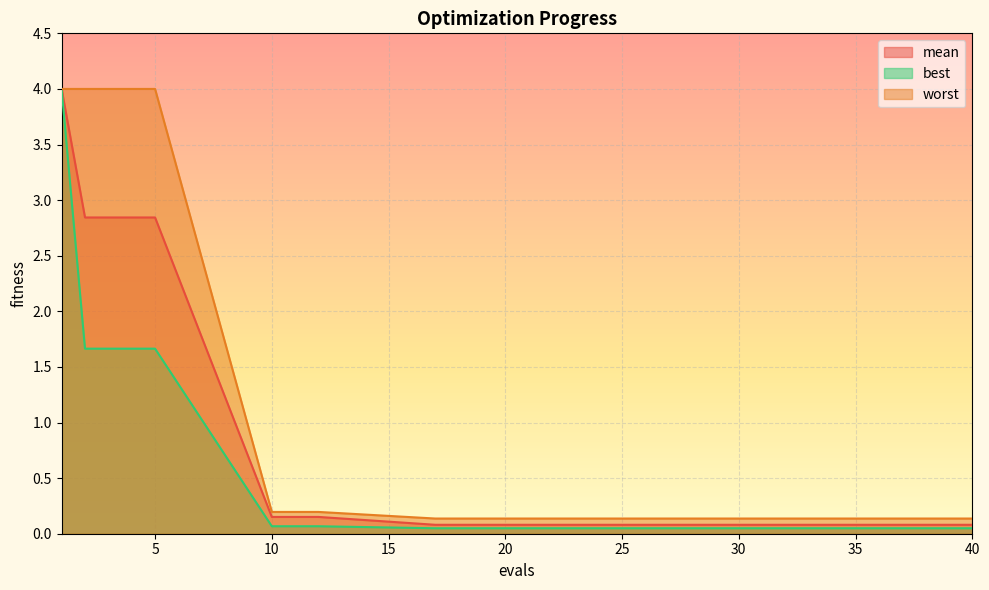

What are all the series names shown in the legend?

mean, best, worst